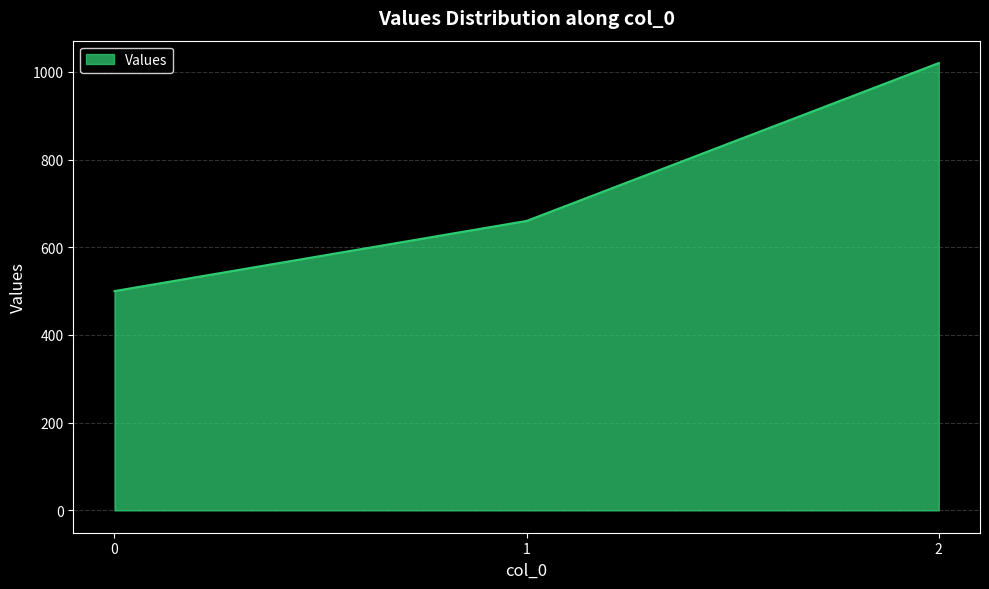

How many lines are shown in the chart?

1